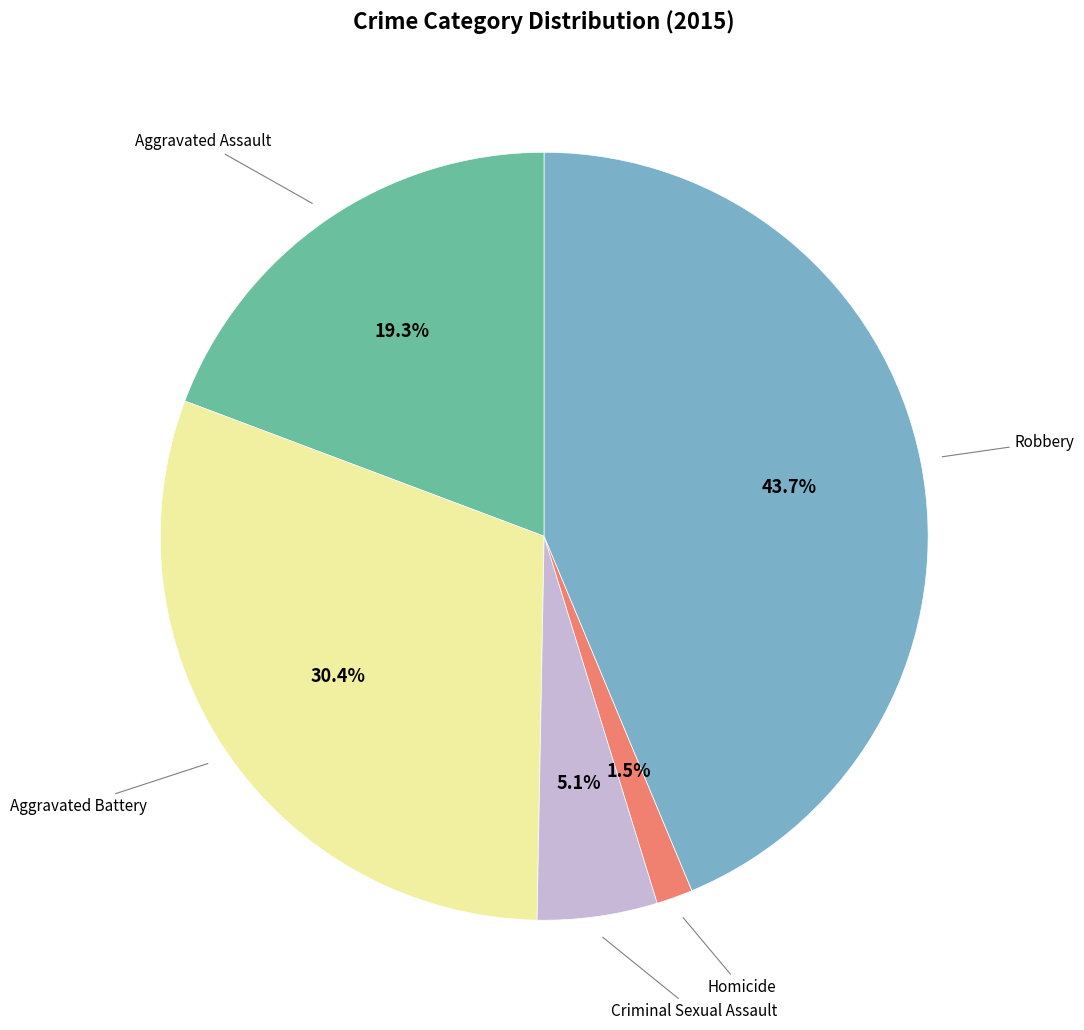

Is there a majority slice in this chart?

No